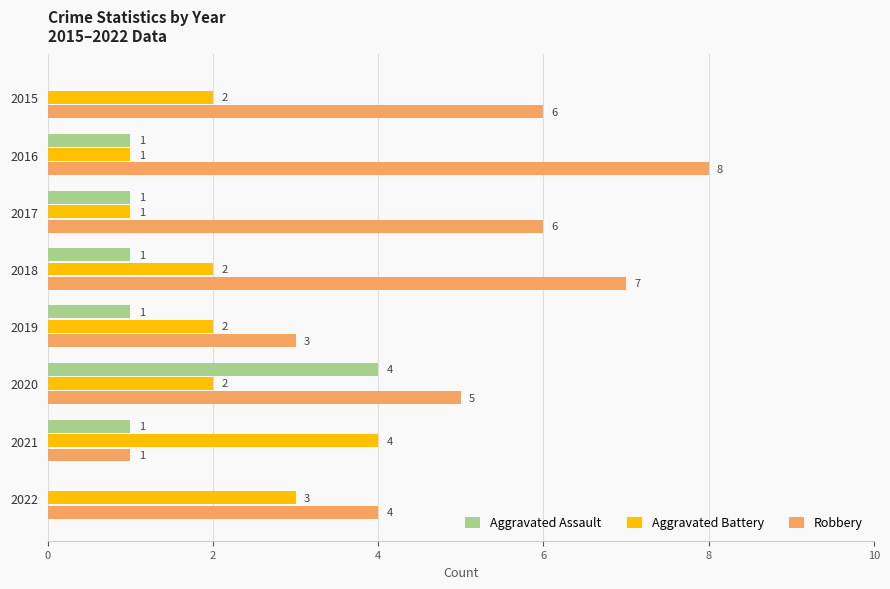

Which label corresponds to the largest value in the chart?

2016